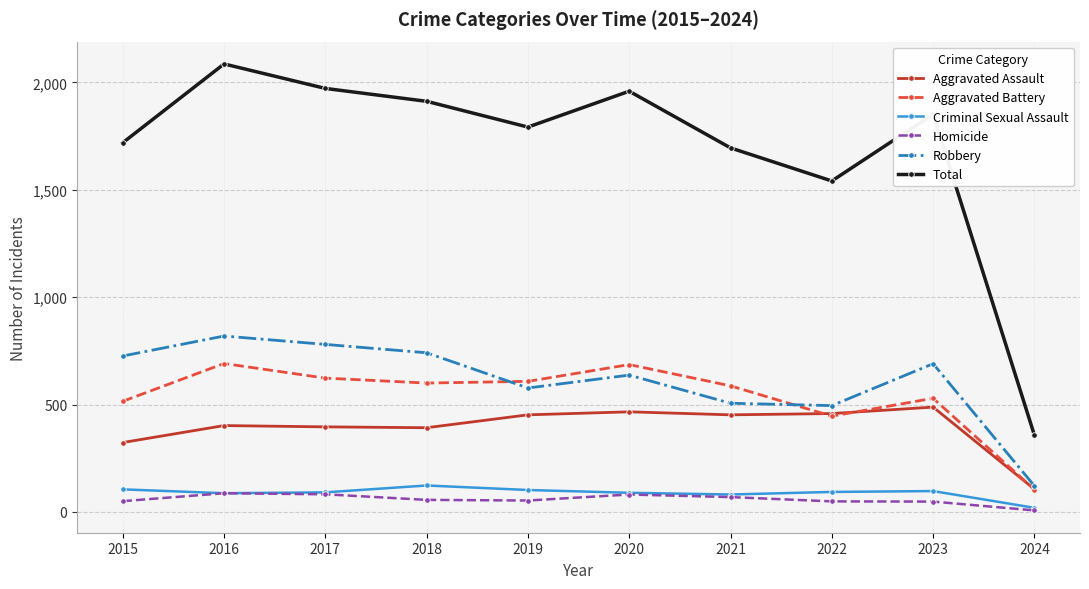

Between 2016 and 2021, which series saw the biggest shift?

Total